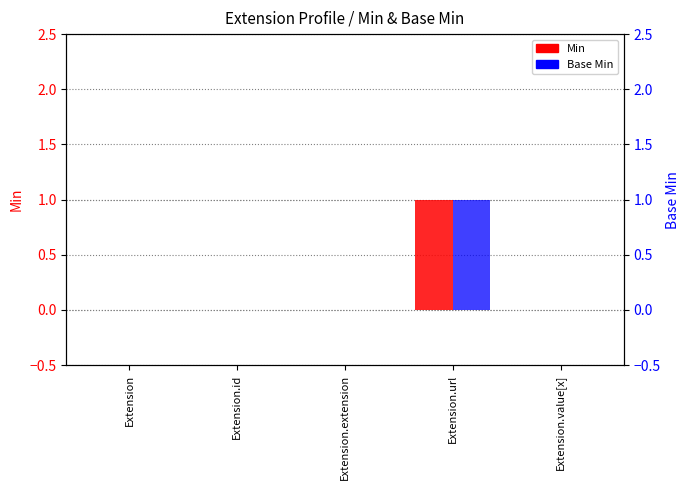

Rank the categories by Base Min value from lowest to highest.

Extension, Extension.id, Extension.extension, Extension.value[x], Extension.url